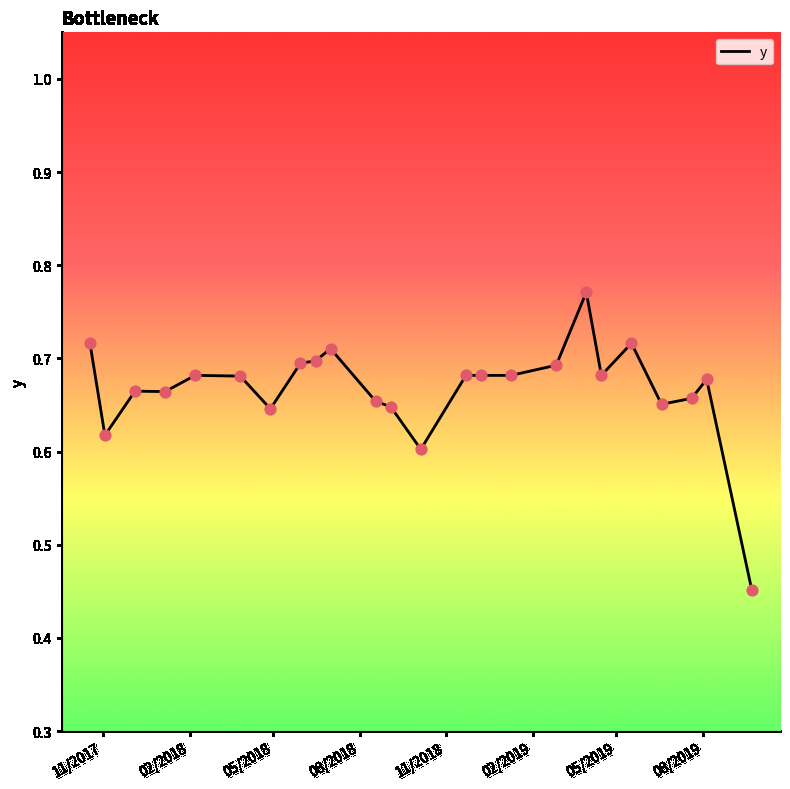

Does the chart have visible grid lines?

No